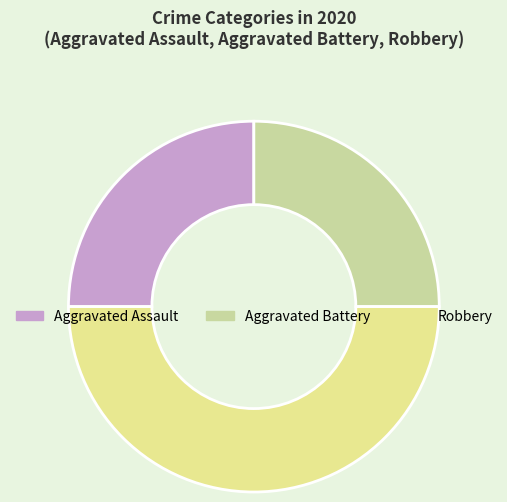

What percentage is the Robbery slice, to the nearest percent?

50%